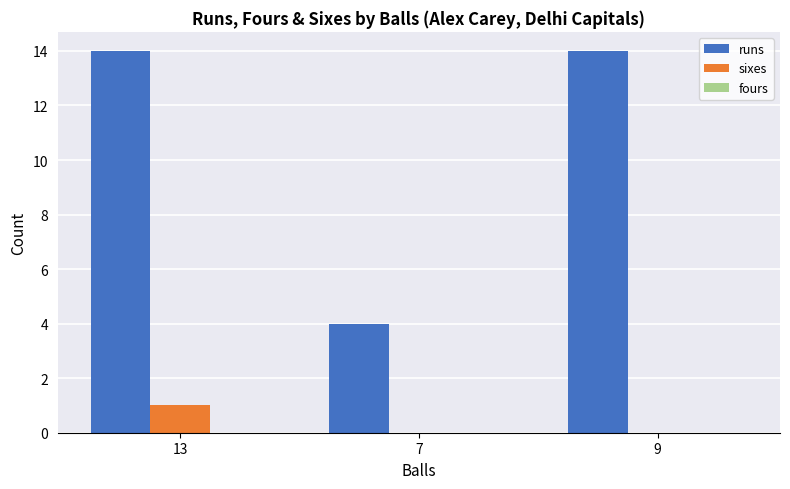

What is the sum of the sixes values at 9 and 13?

1